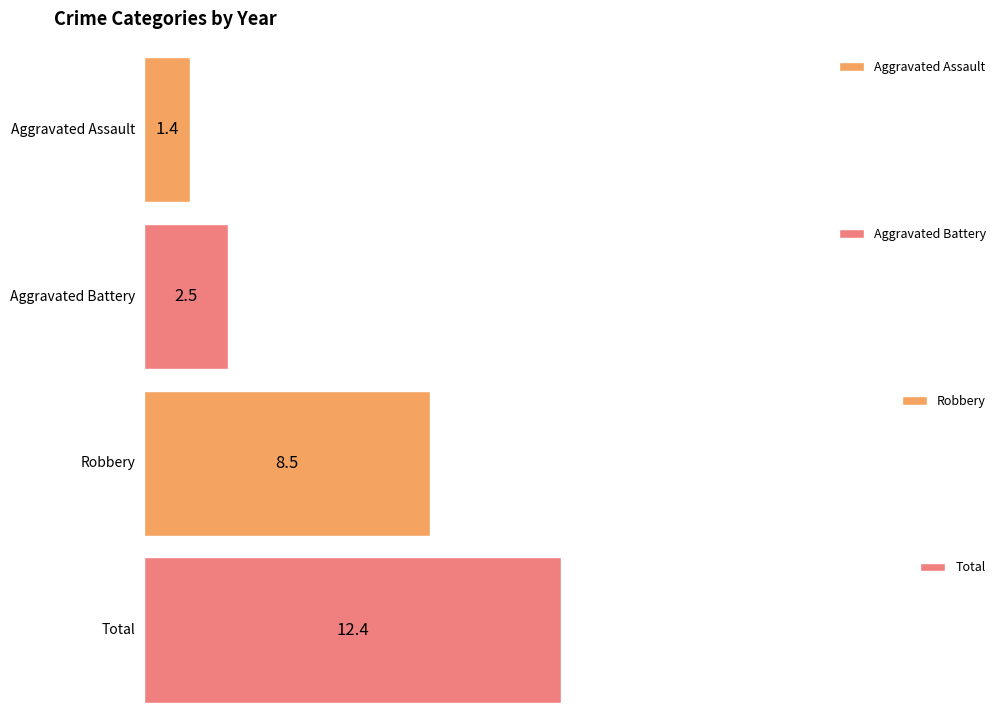

The Aggravated Assault series shows 1 at 2017. True or false?

False